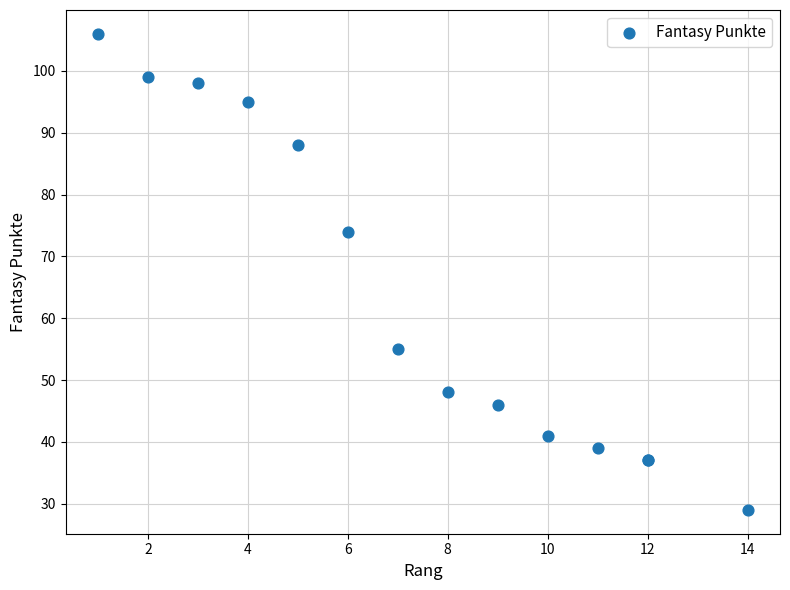

What Y value in the scatter plot is closest to 67?

74